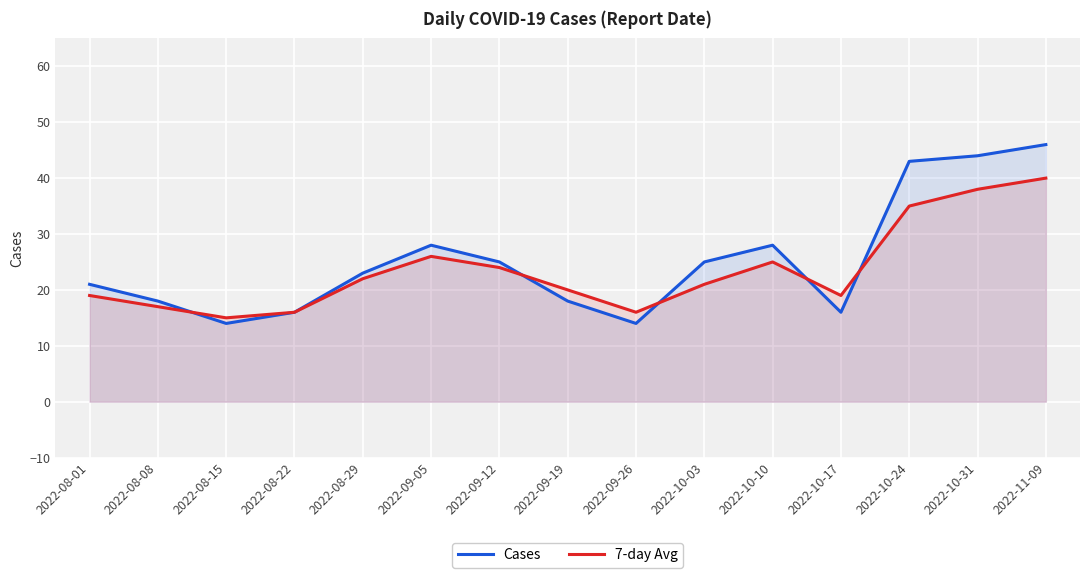

At which category does the chart reach its peak across all series?

2022-11-09